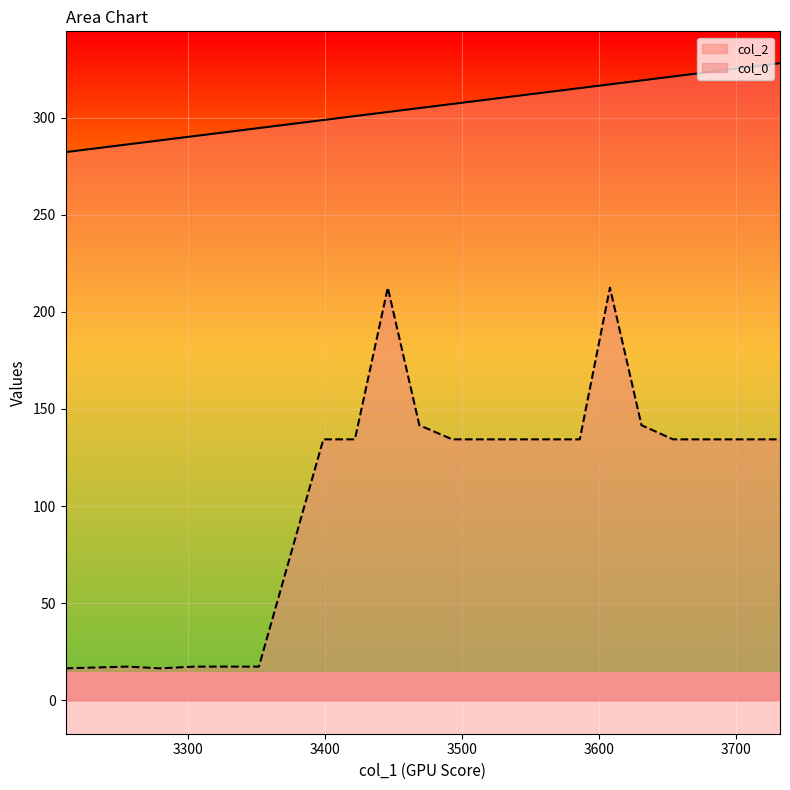

The chart shows a value of 166.0 at 3717. True or false?

False